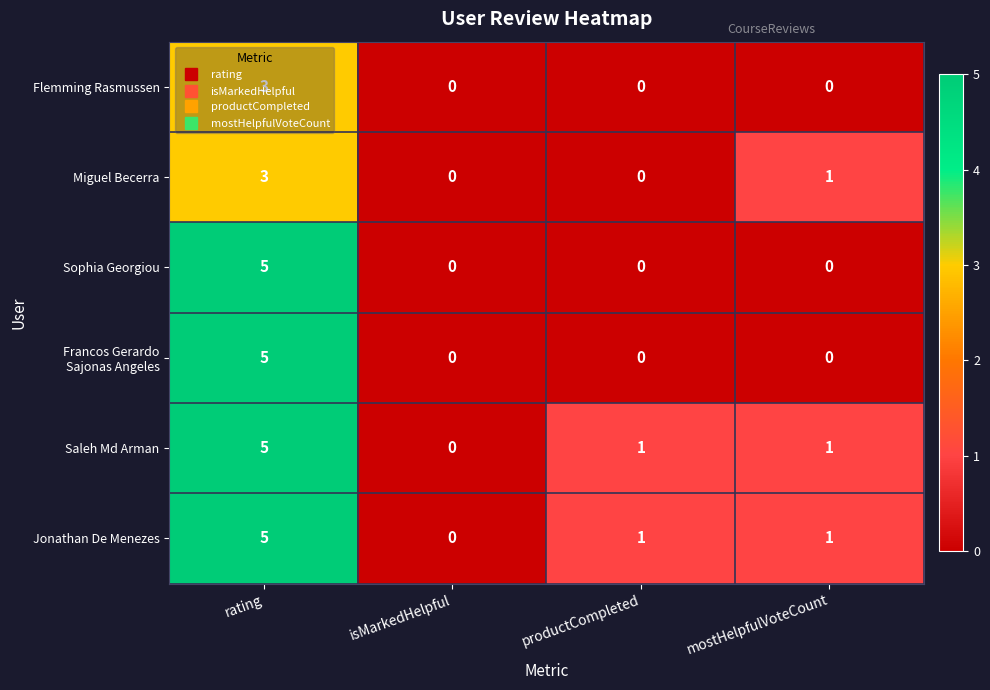

At which category is the sum across all series the highest?

rating